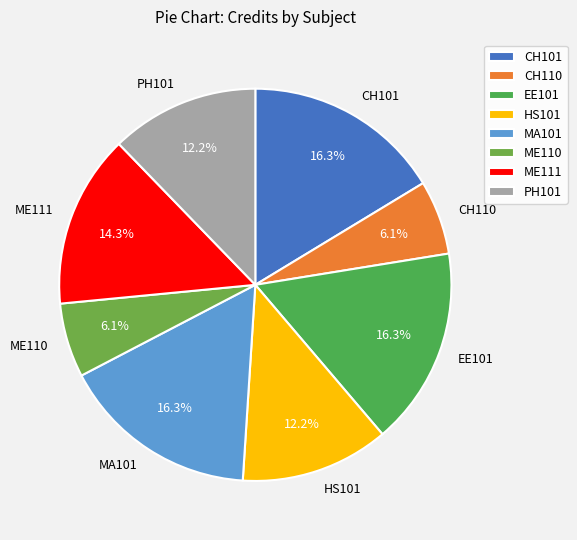

To the nearest percent, what percentage of the pie is CH110?

6%